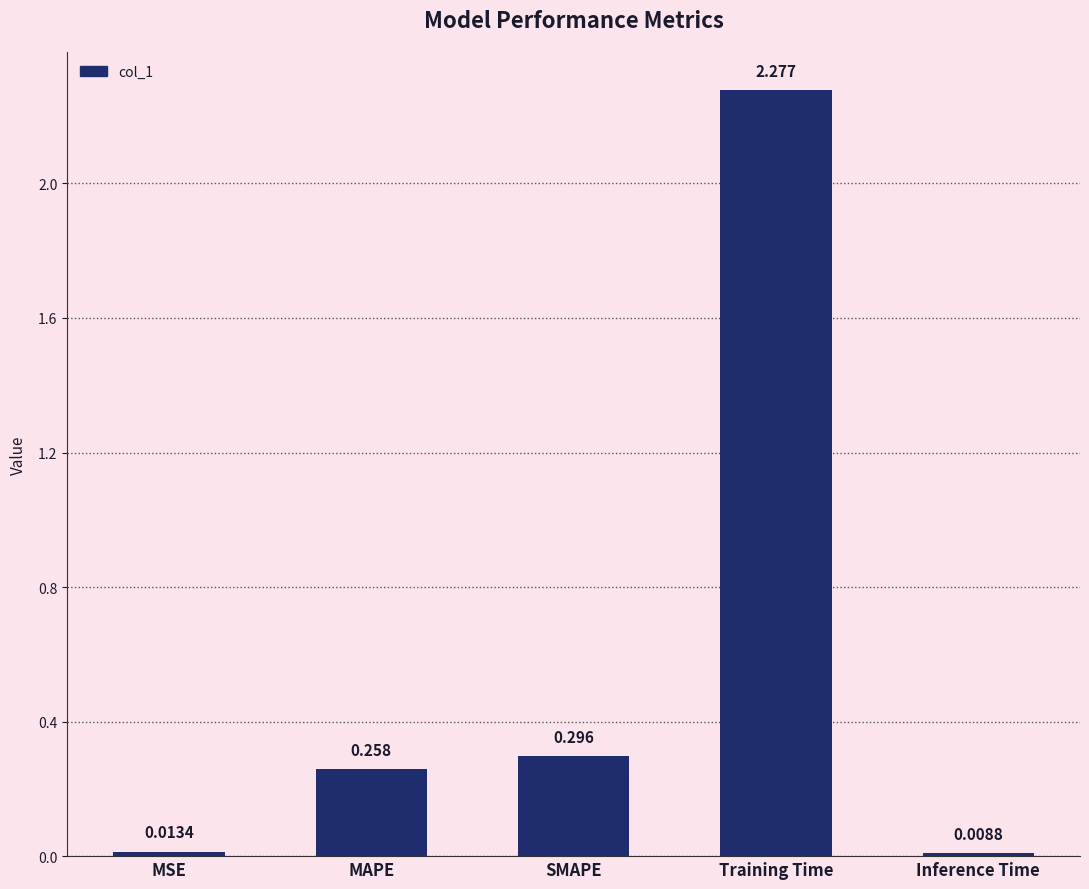

What is the label of the 4th bar from the right?

MAPE